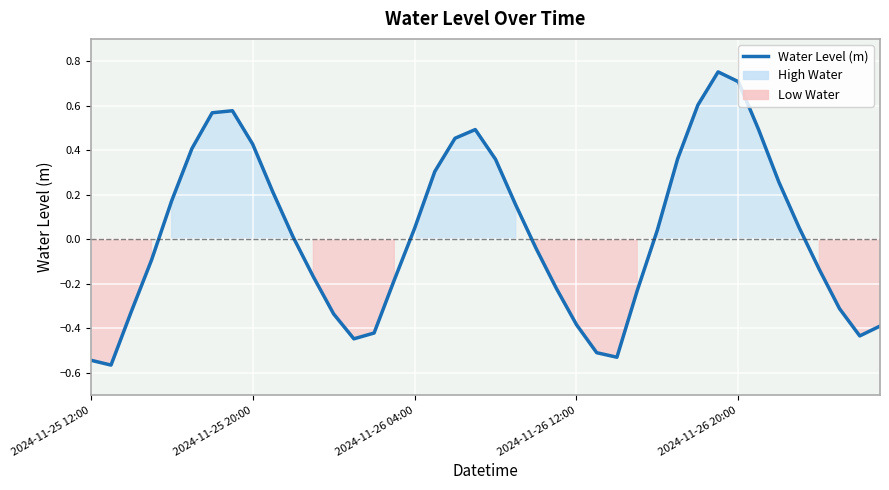

Is this an area chart (filled region under the line)?

No